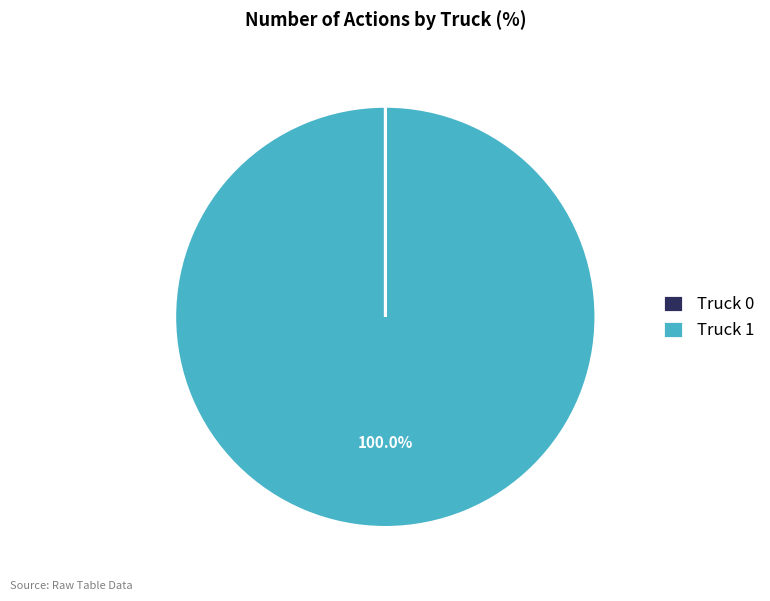

What is the majority slice?

Truck 1